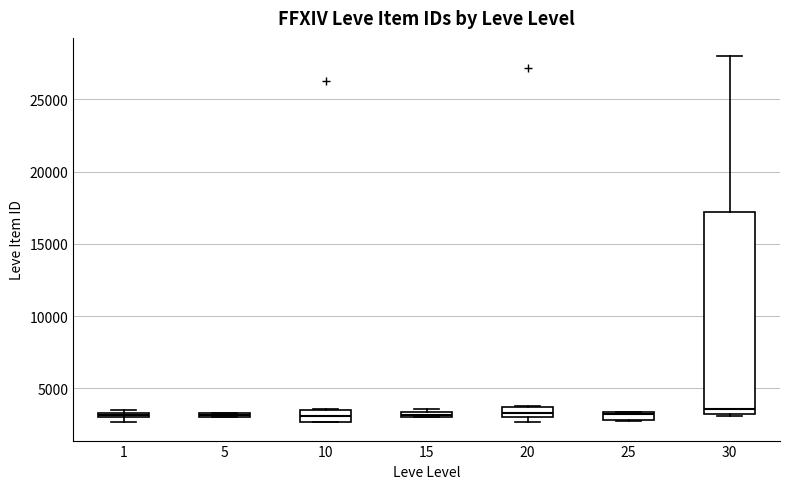

Comparing the boxes themselves (not the whiskers), which one is the tallest?

30